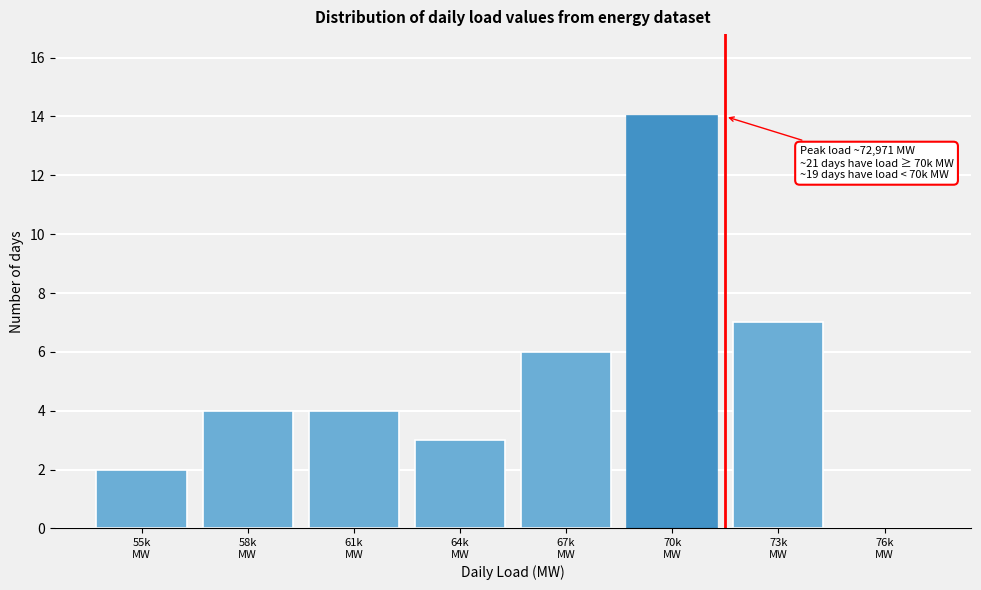

What is the sum of all values?

40